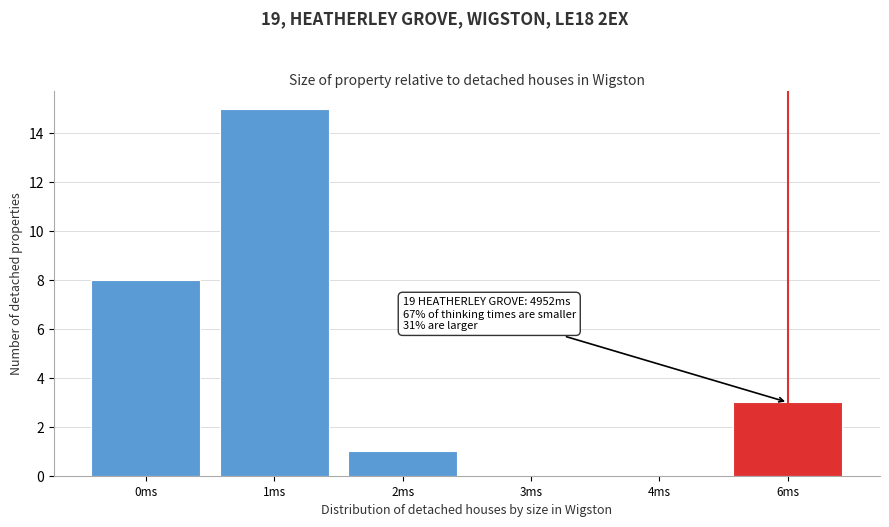

Reading left to right, transcribe all the data shown in this chart.

0ms=8	1ms=15	2ms=1	3ms=0	4ms=0	6ms=3